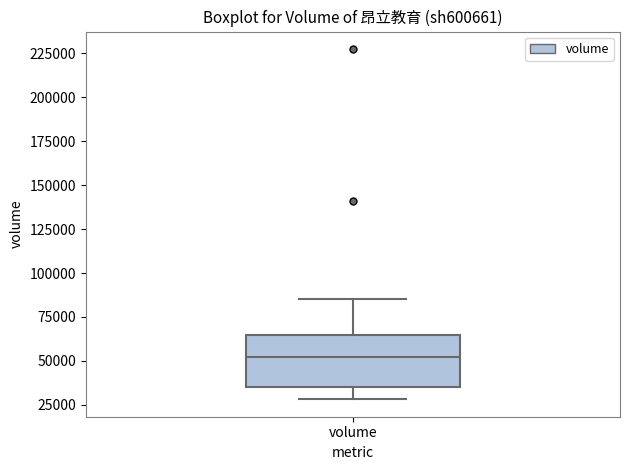

Read this box plot against the y-axis: the position of the median line, the range covered by the box, and the ends of both whiskers. The values are not printed on the chart, so give them approximately, as read against the axis.

median 55000, box 35000 to 65000, whiskers 30000 to 85000